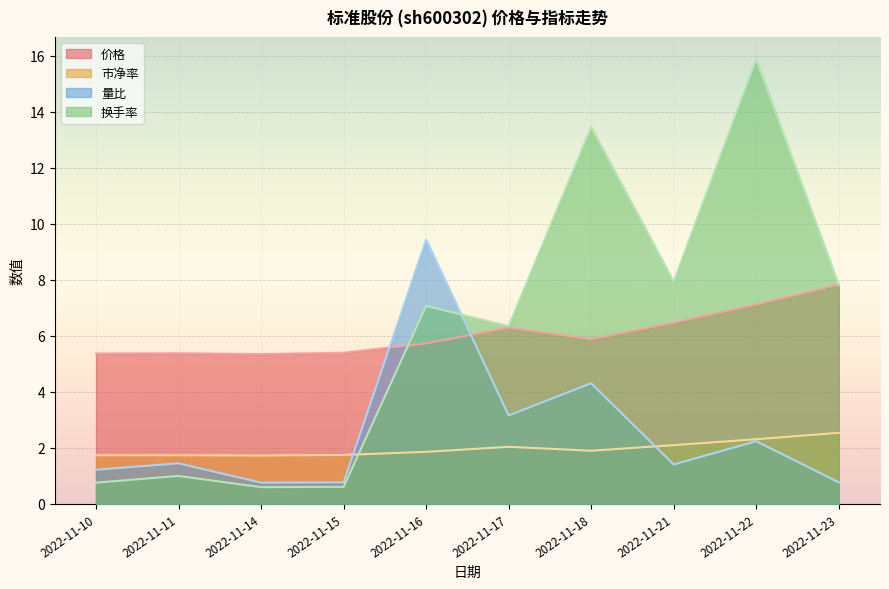

At which category is the sum across all series the highest?

2022-11-22